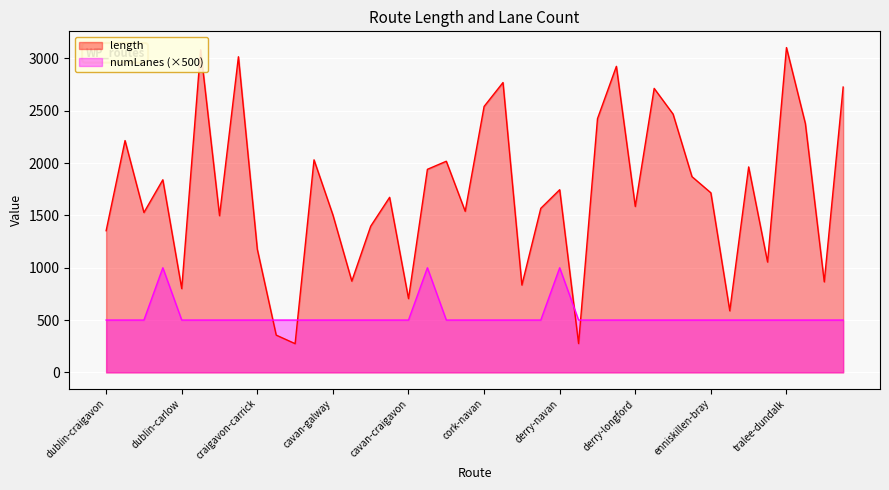

What is the label of the 35th point from the left?

enniskillen-carlow